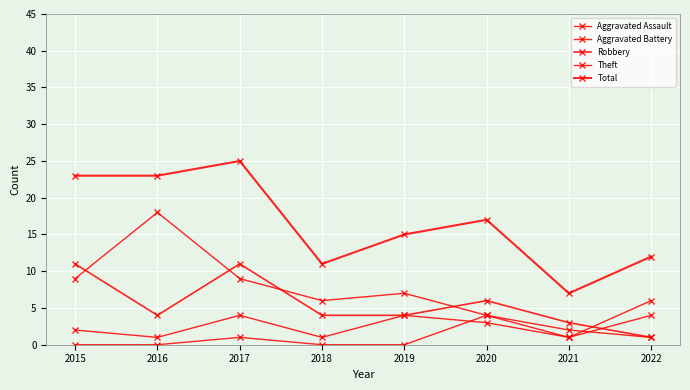

Count the number of data series in this chart.

5